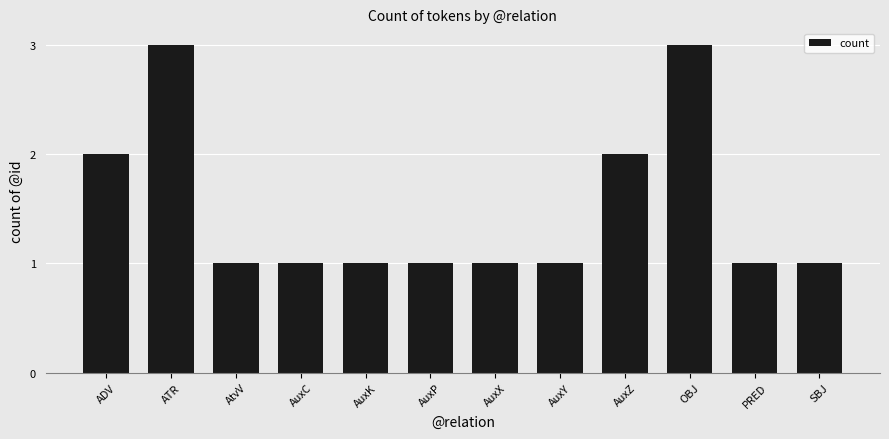

What is the value of the 10th bar from the left?

3